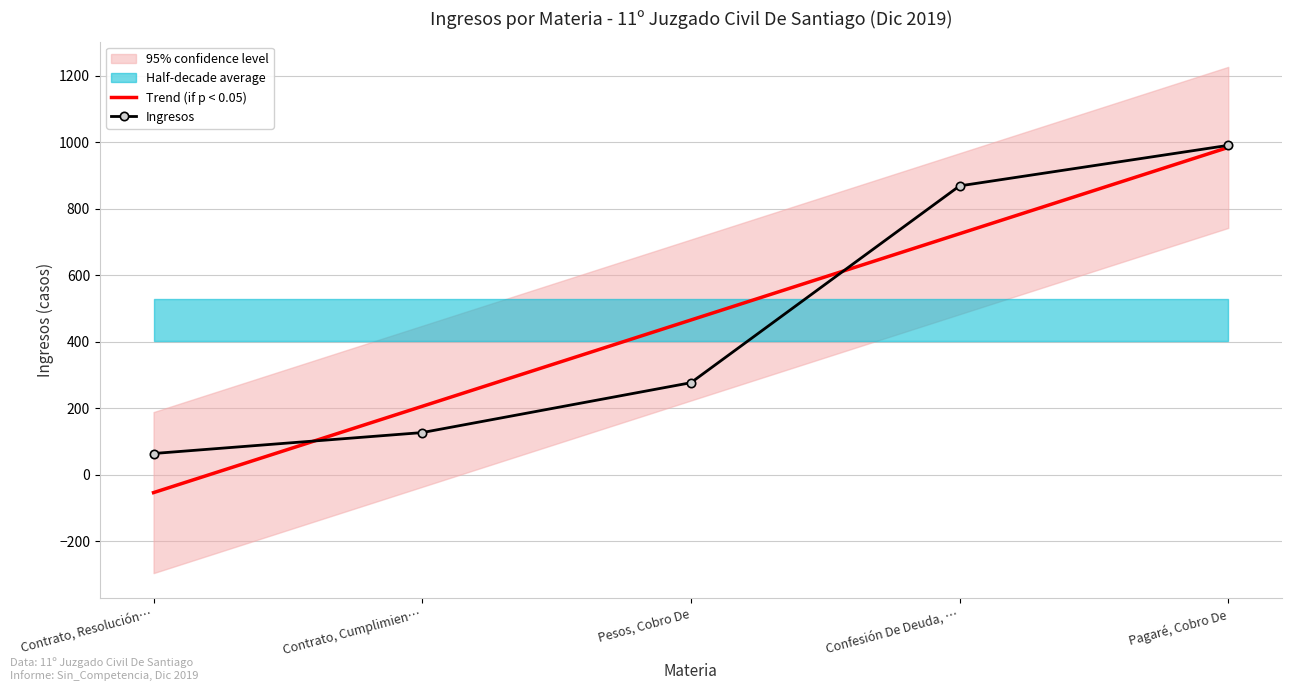

Reading left to right, transcribe all the data shown in this chart.

Trend (if p < 0.05): Contrato, Resolución…=-53.6	Contrato, Cumplimien…=206.0	Pesos, Cobro De=465.6	Confesión De Deuda, …=725.2	Pagaré, Cobro De=984.8
Ingresos: Contrato, Resolución…=64.0	Contrato, Cumplimien…=127.0	Pesos, Cobro De=277.0	Confesión De Deuda, …=869.0	Pagaré, Cobro De=991.0